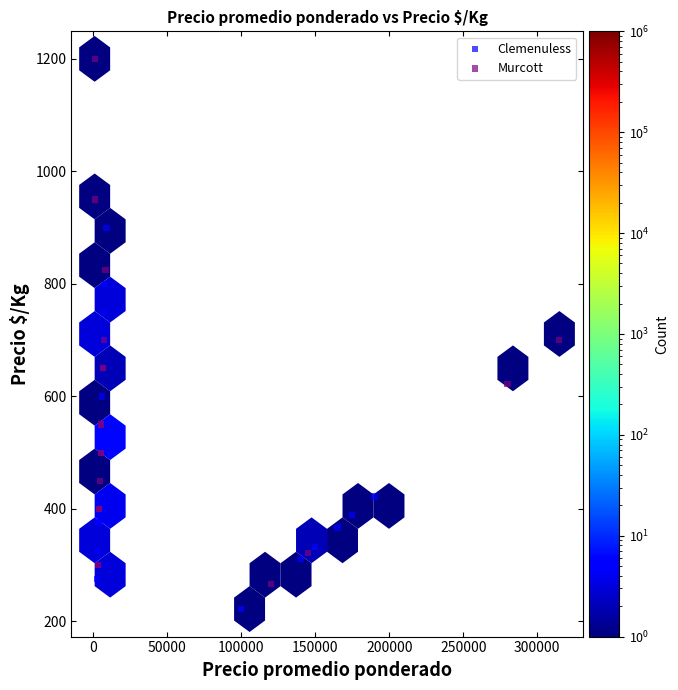

Which series reaches the maximum Y coordinate?

Murcott